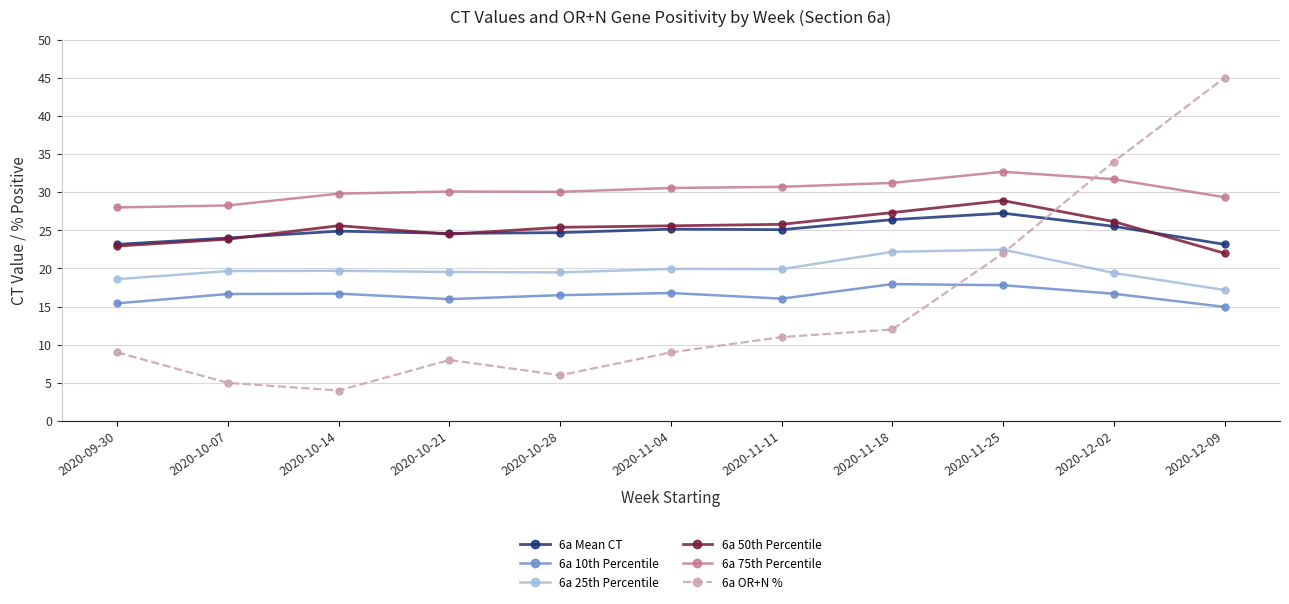

What is the label of the 10th point from the left?

2020-12-02